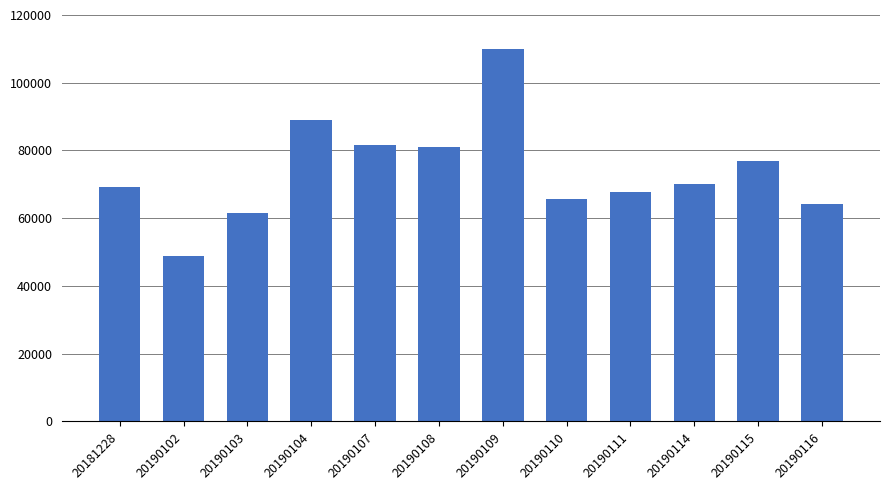

What is the maximum value shown in the chart?

109894